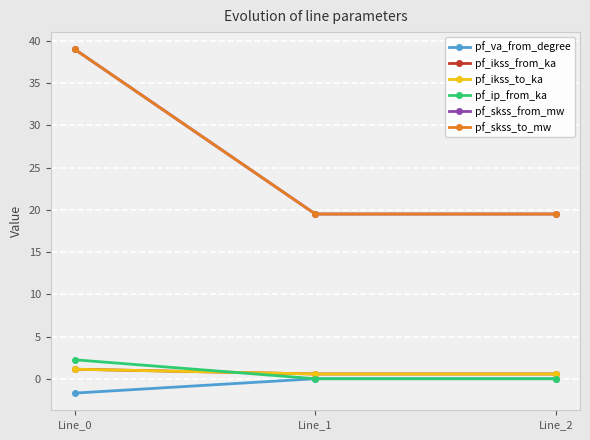

List the series in order of their peak value, lowest first.

pf_va_from_degree, pf_ikss_from_ka, pf_ikss_to_ka, pf_ip_from_ka, pf_skss_from_mw, pf_skss_to_mw